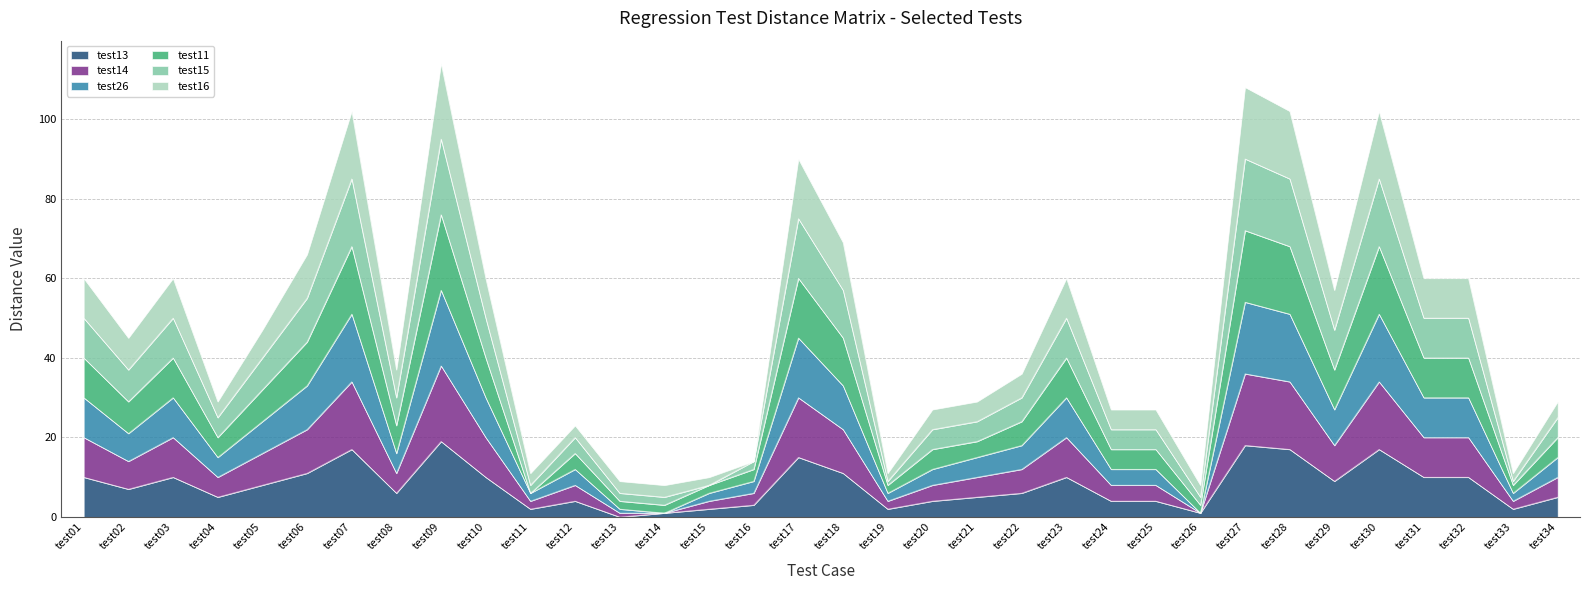

Is it true that test26 equals 15 at test04?

False